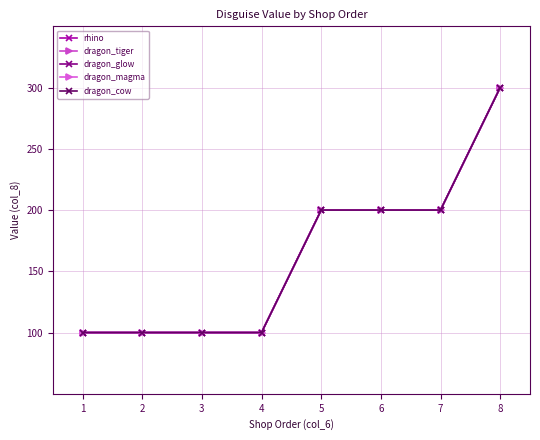

True or false: dragon_tiger and rhino cross at least once.

False